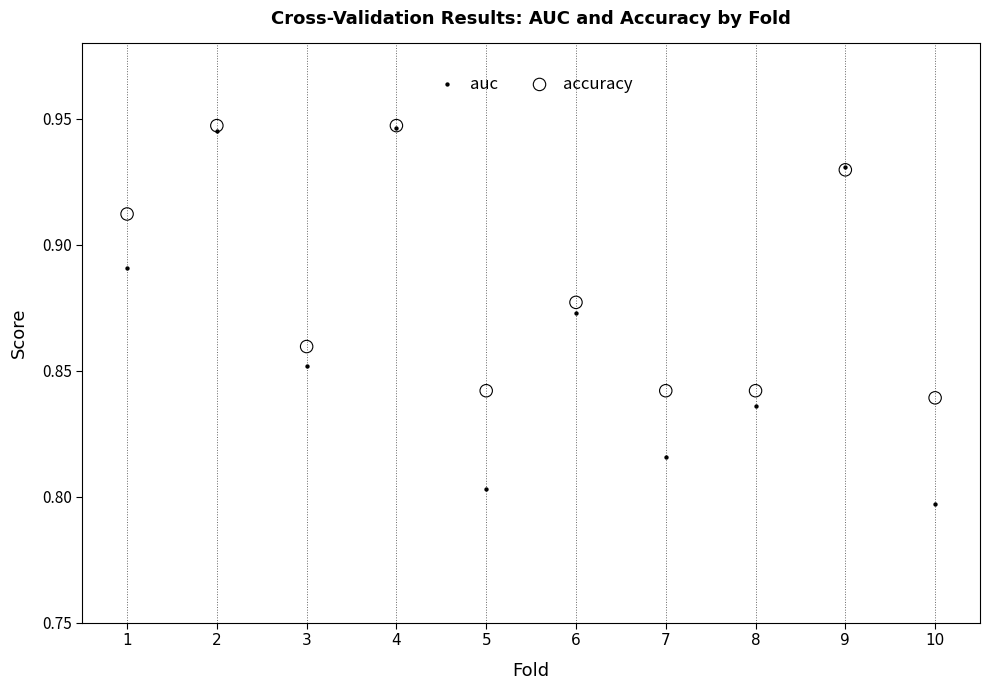

What are all the series names shown in the legend?

auc, accuracy